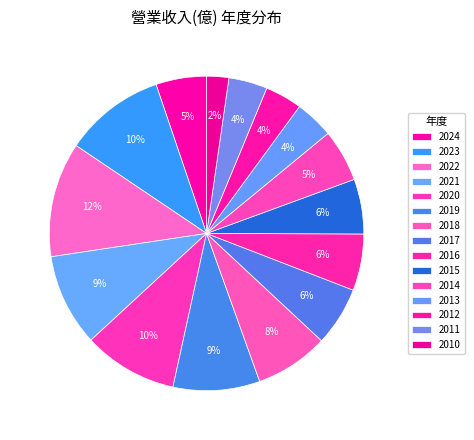

To the nearest percent, what portion does 2013 represent?

4%